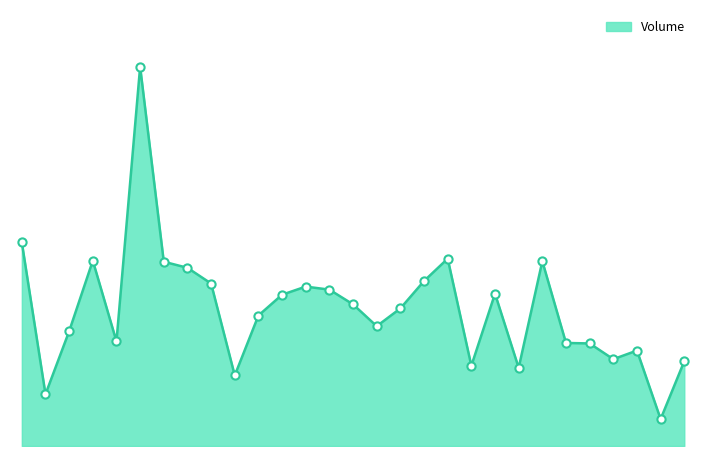

Does the chart have visible grid lines?

No